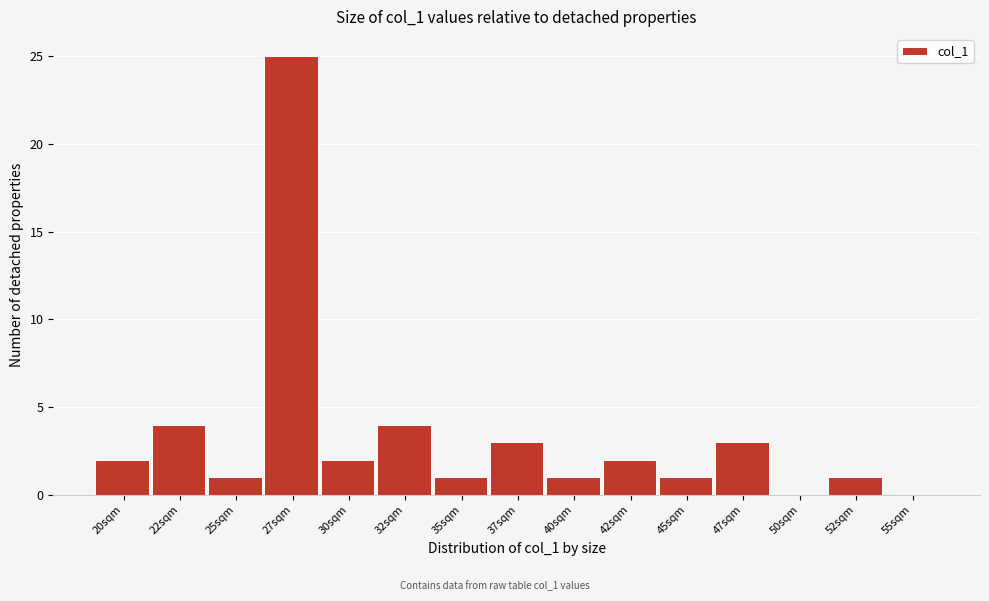

Reading left to right, what are all the values shown in this chart?

20sqm=2	22sqm=4	25sqm=1	27sqm=25	30sqm=2	32sqm=4	35sqm=1	37sqm=3	40sqm=1	42sqm=2	45sqm=1	47sqm=3	50sqm=0	52sqm=1	55sqm=0